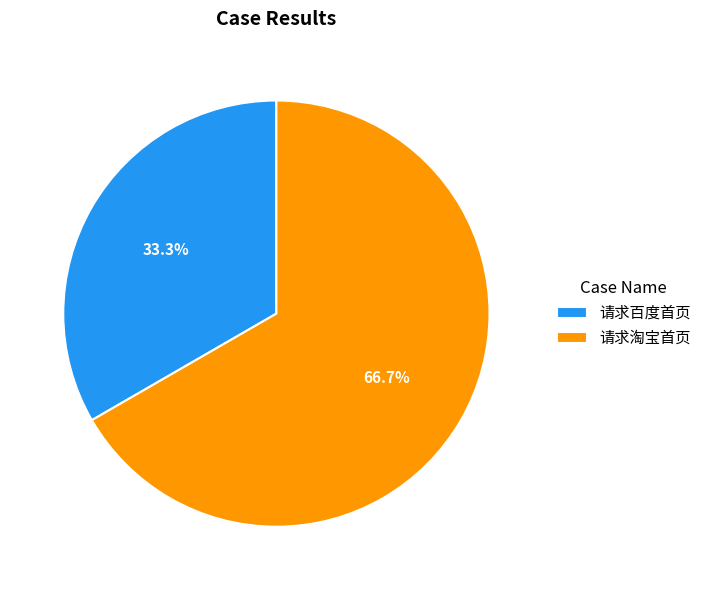

Which slice is the largest?

请求淘宝首页